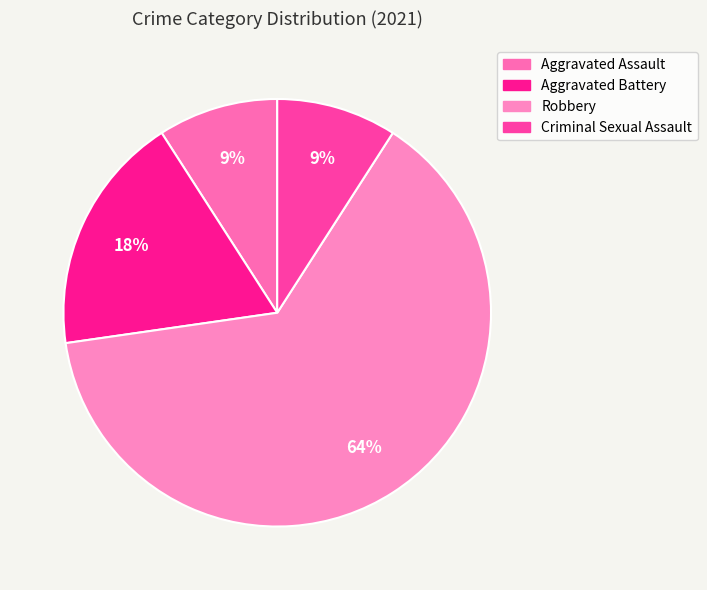

Is Robbery the majority of the pie?

Yes